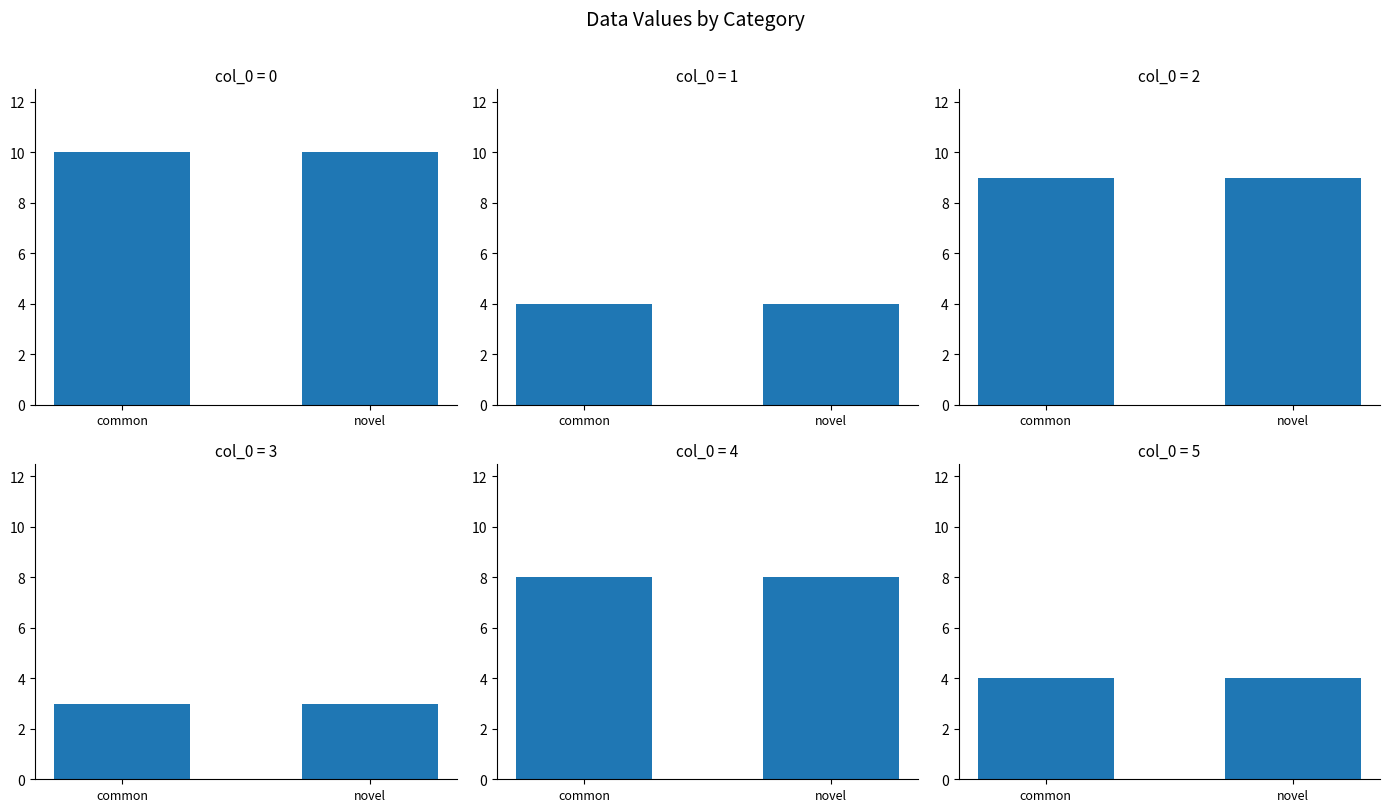

How many bars are there in total?

12